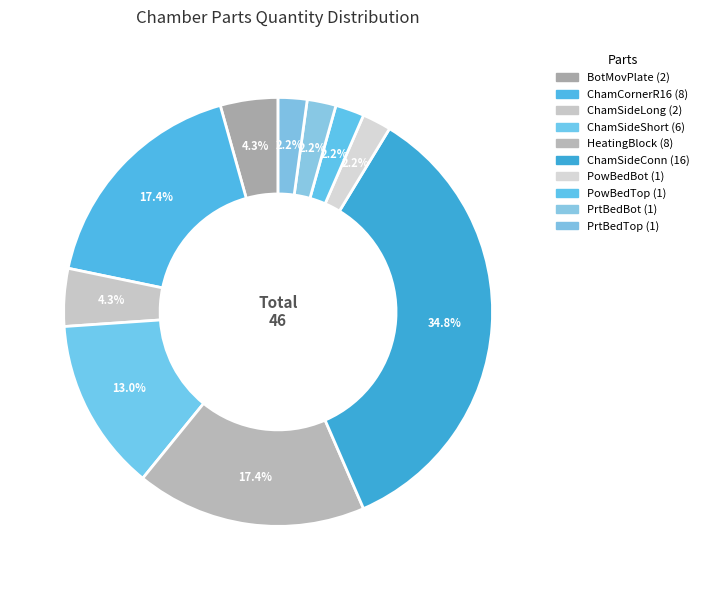

How many slices are in this pie chart?

10